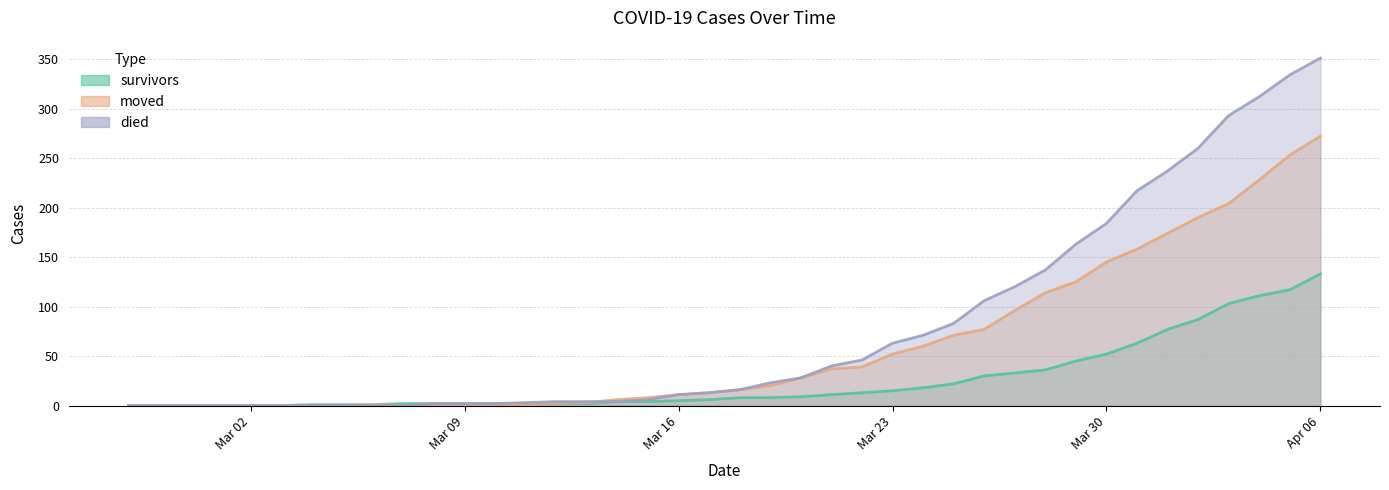

List the series in order of their peak value, lowest first.

survivors, moved, died